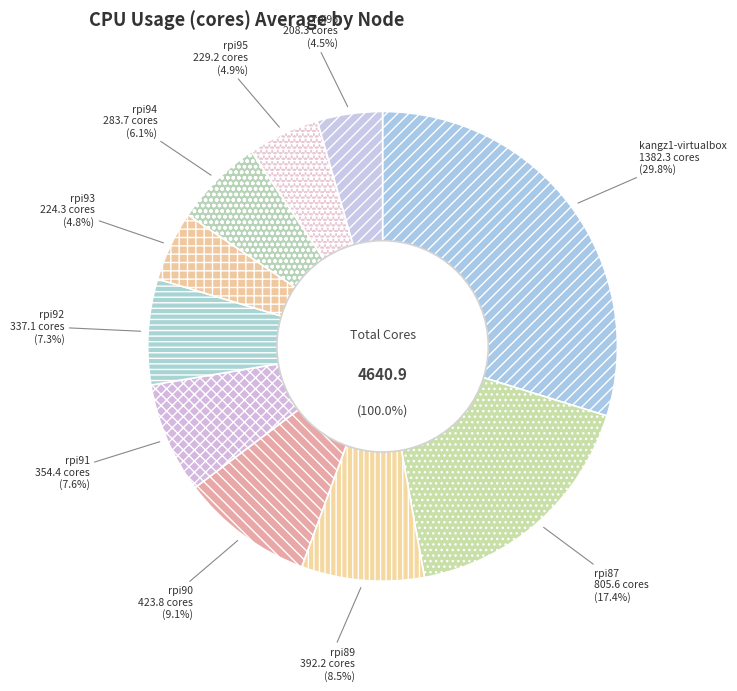

To the nearest percent, what portion does raspberrypi90 represent?

9%